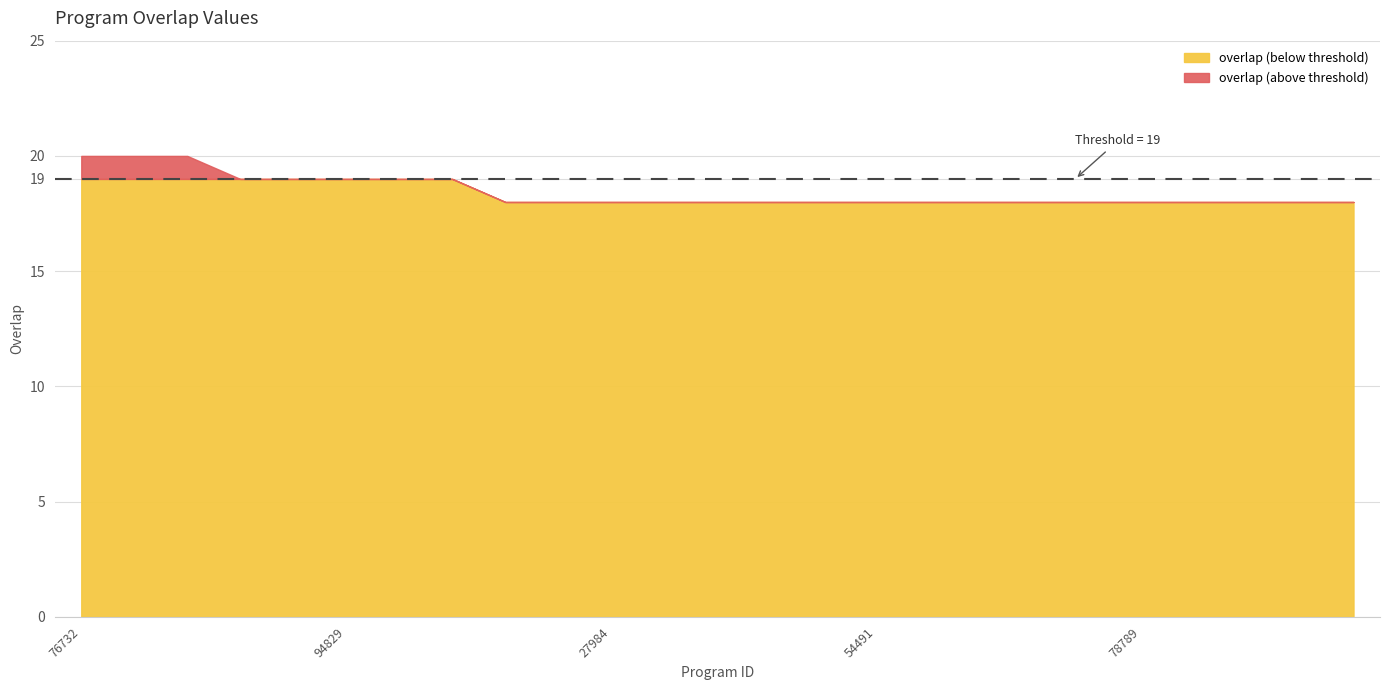

What is the average value?

18